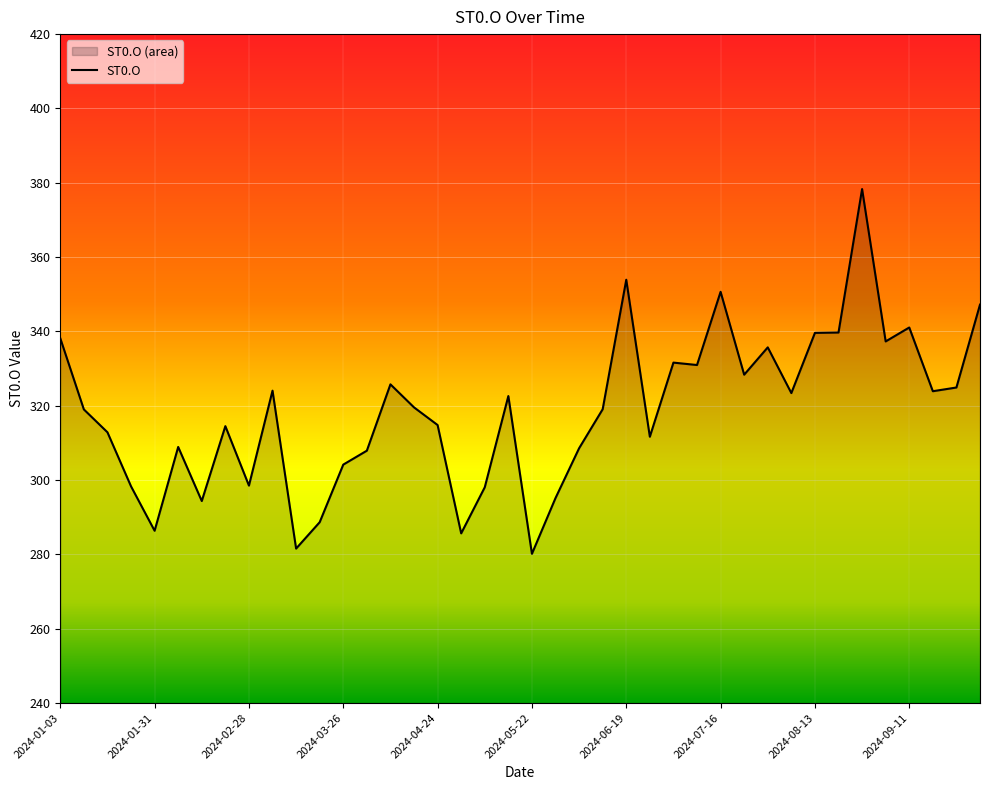

What is the greatest value displayed?

378.3